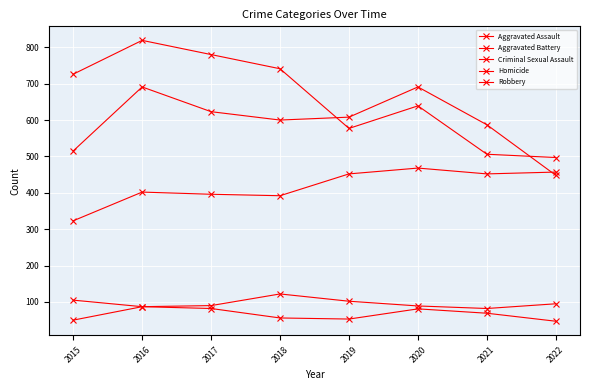

Which series ends up on top after the final intersection of Aggravated Battery and Robbery?

Robbery